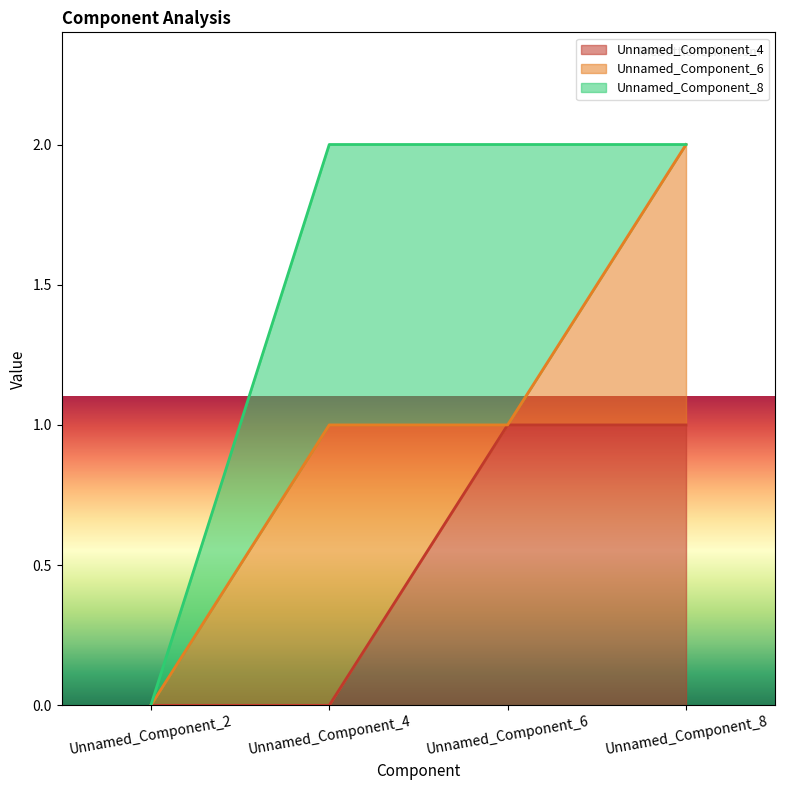

Is the value of Unnamed_Component_8 at Unnamed_Component_8 greater than the value of Unnamed_Component_4 at Unnamed_Component_8?

No